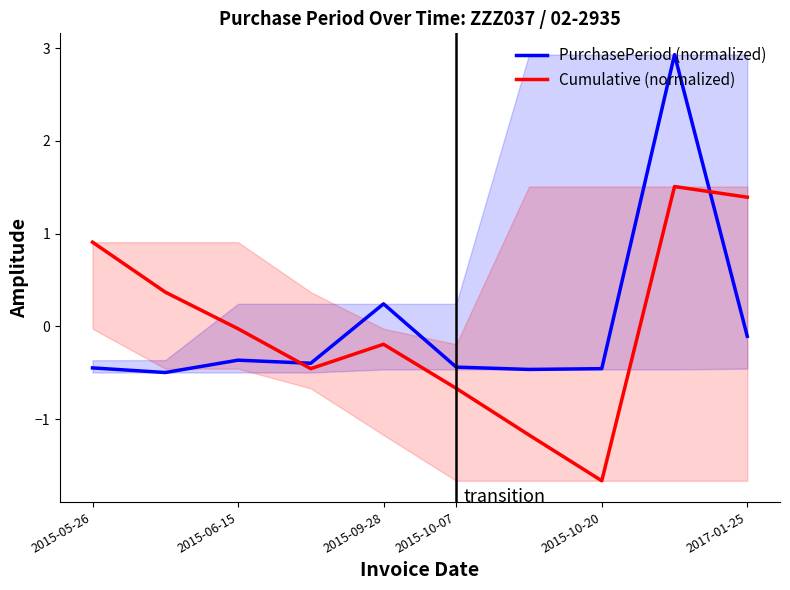

What is the difference between the second highest and second lowest values in the PurchasePeriod (normalized) series?

0.7